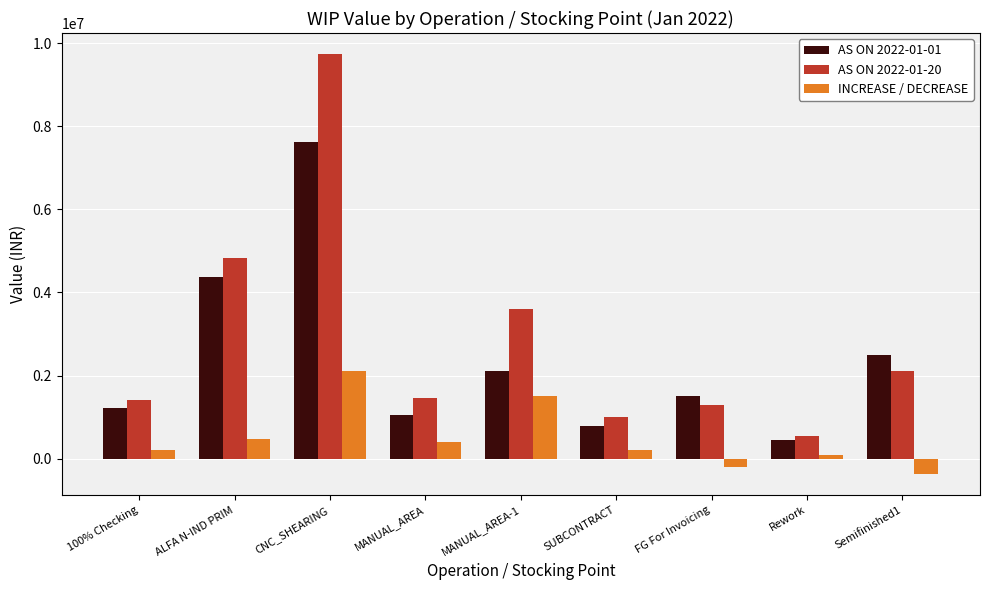

What is the sum of the AS ON 2022-01-20 values at SUBCONTRACT and Semifinished1?

3115789.6